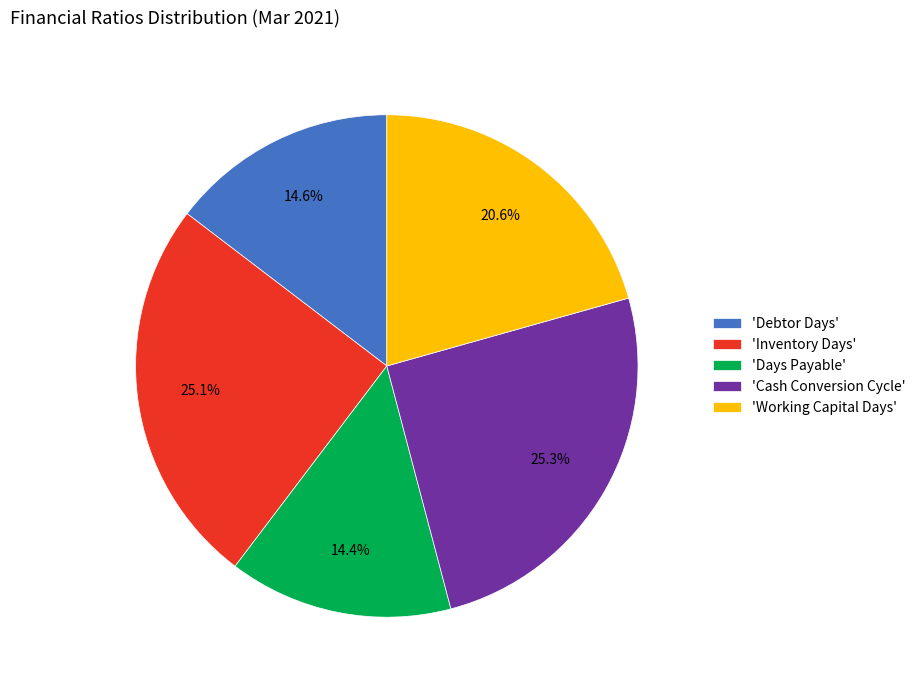

Is 'Working Capital Days' the majority of the pie?

No